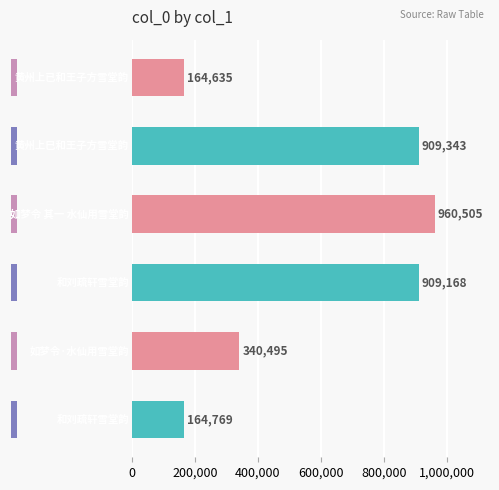

Reading left to right, what are all the values shown in this chart?

164635	909343	960505	909168	340495	164769